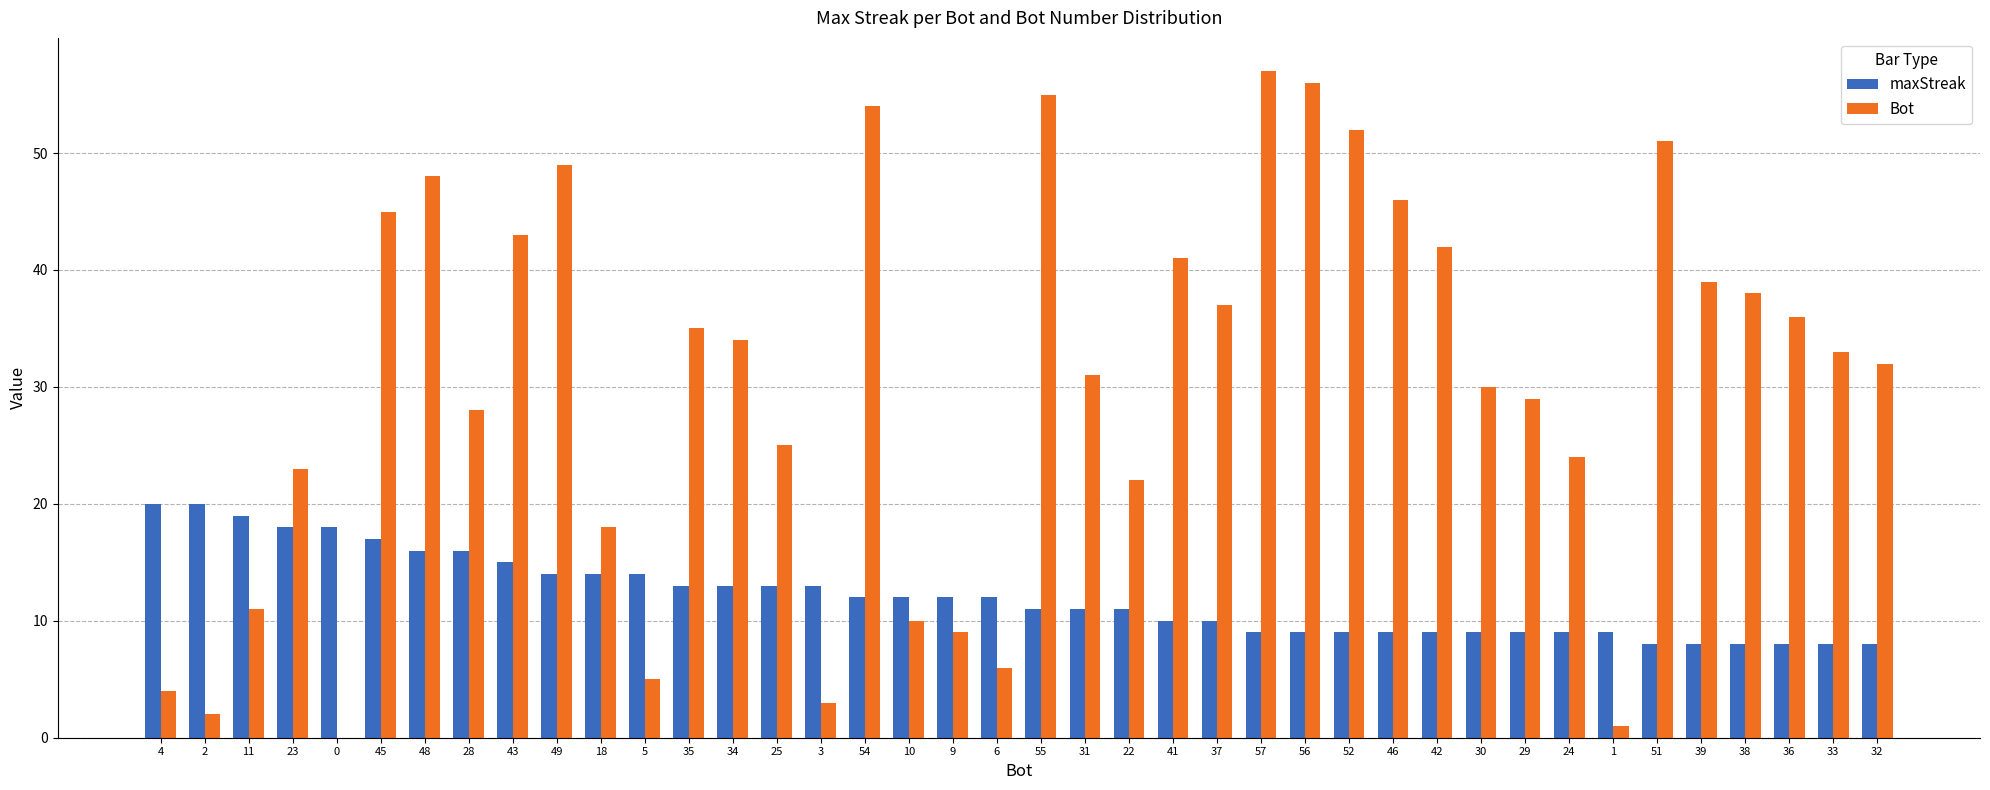

What are all the series names shown in the legend?

maxStreak, Bot